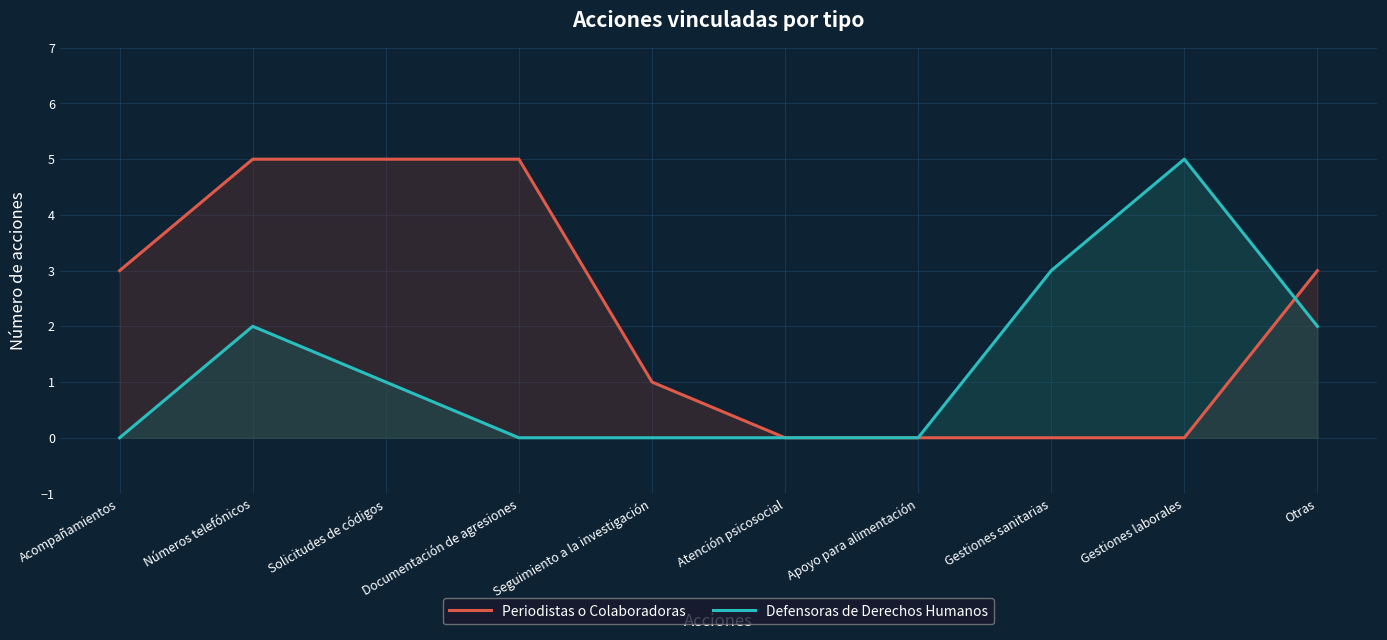

At how many categories does at least one series exceed 2?

7